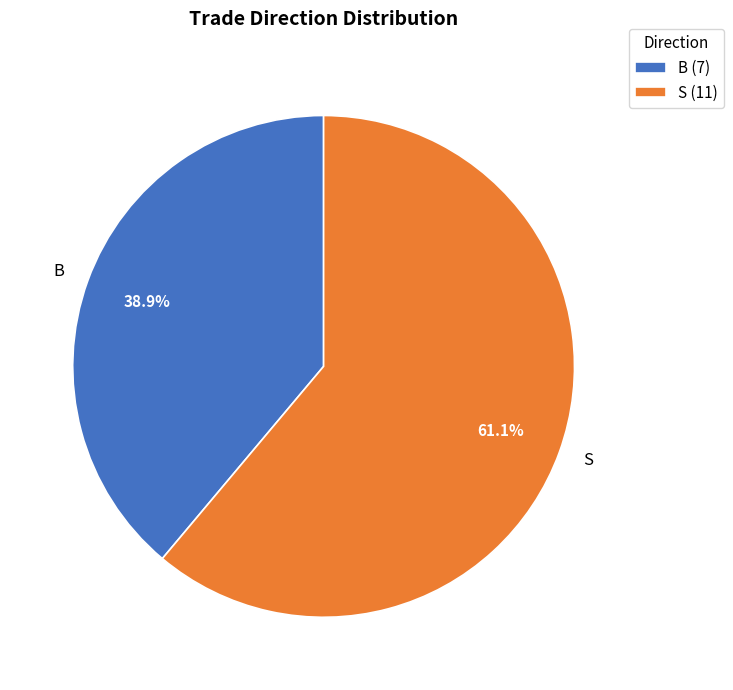

How many segments does this pie chart have?

2